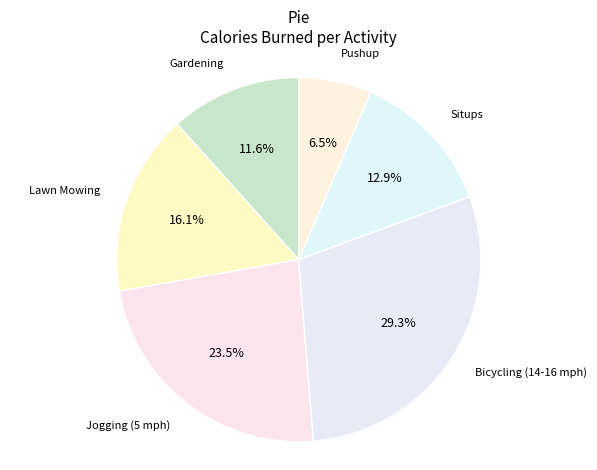

Approximately how many times larger is the value at Lawn Mowing compared to Gardening?

1.4